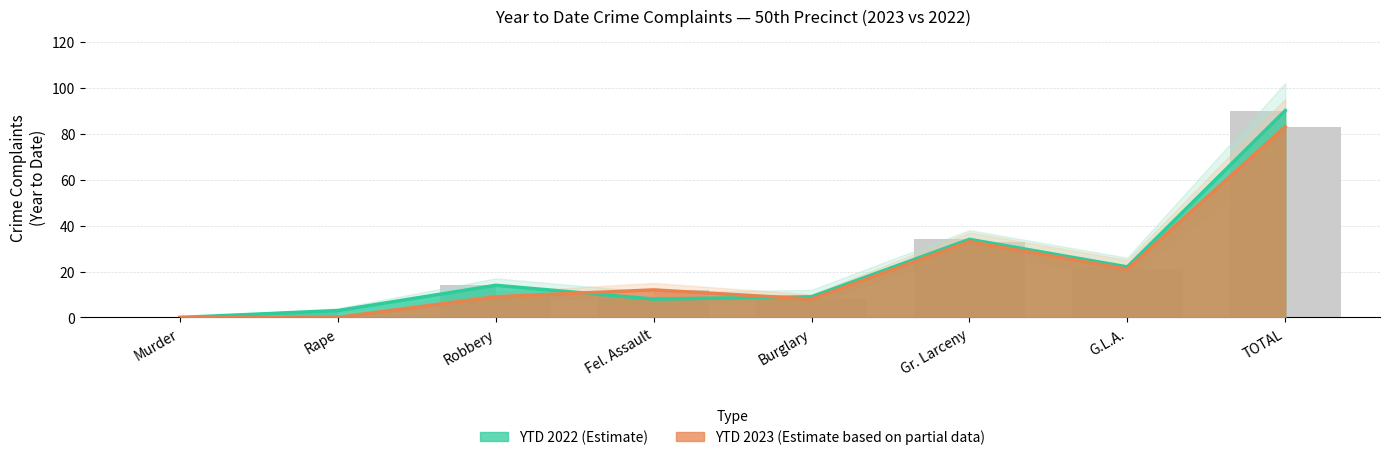

What is the label of the 7th bar from the right?

Rape